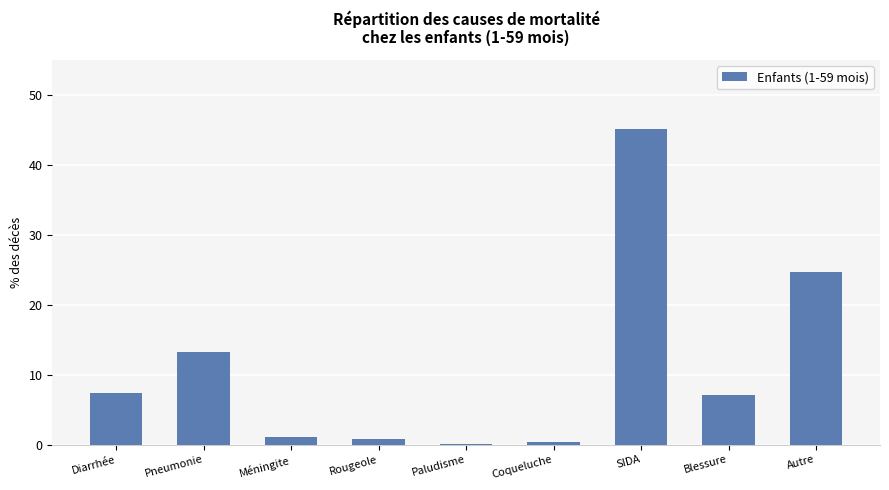

At which label is the value closest to 22?

Autre